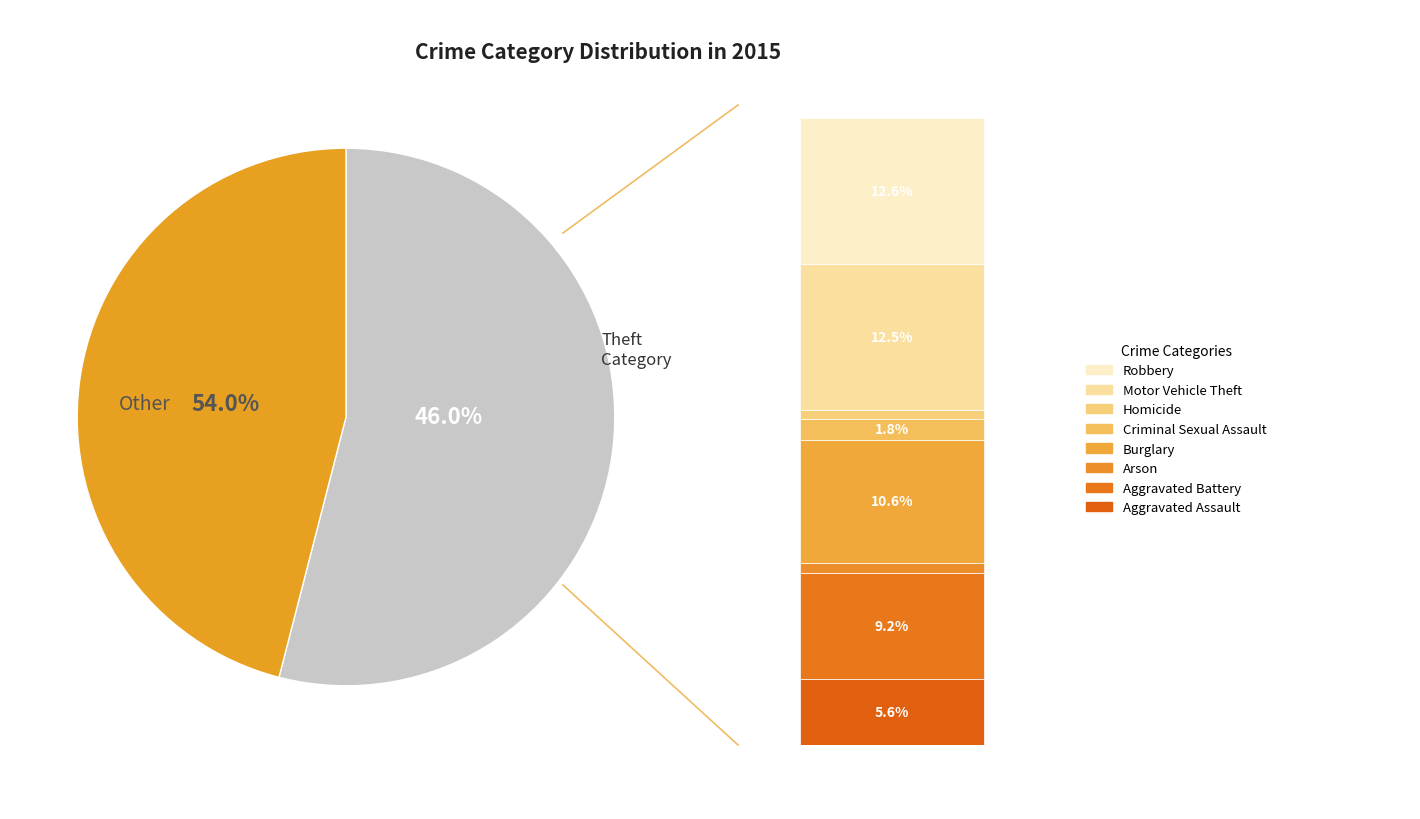

Approximately how many times larger is the value at Arson compared to Homicide?

1.2